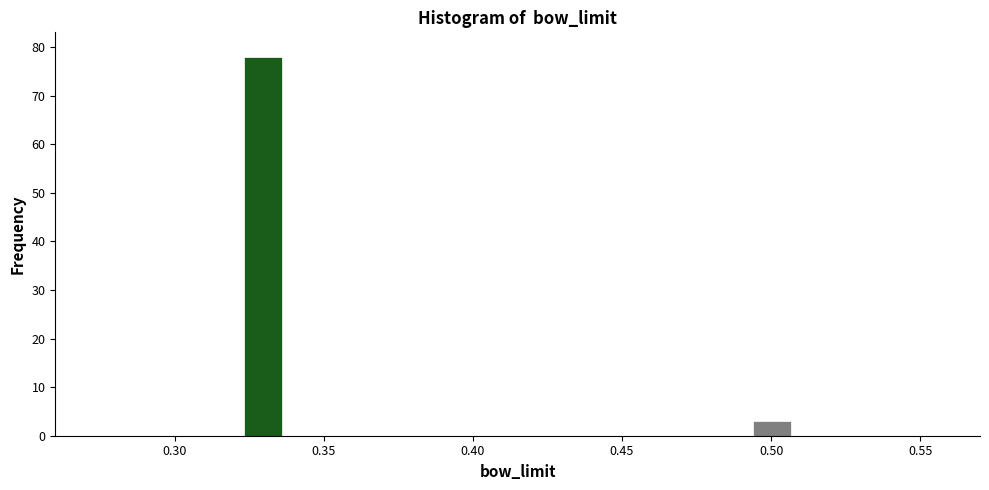

Around what value on the x-axis is the tallest bar? Give the approximate position of its centre, as read against the axis.

0.330